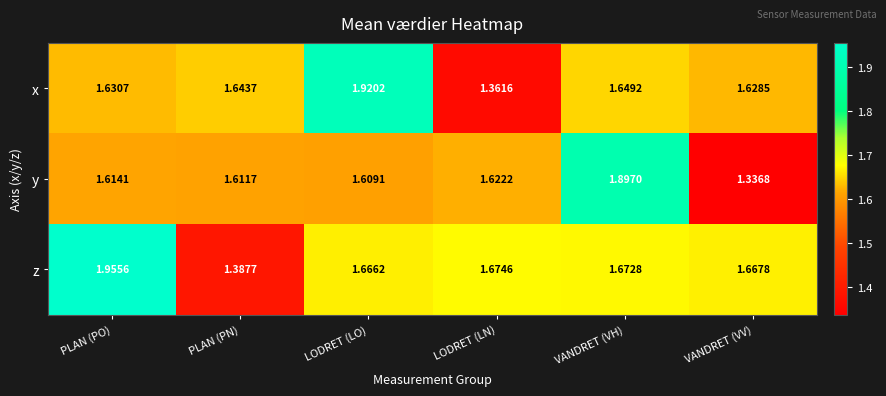

List the labels in order of x value, smallest first.

LODRET (LN), VANDRET (VV), PLAN (PO), PLAN (PN), VANDRET (VH), LODRET (LO)